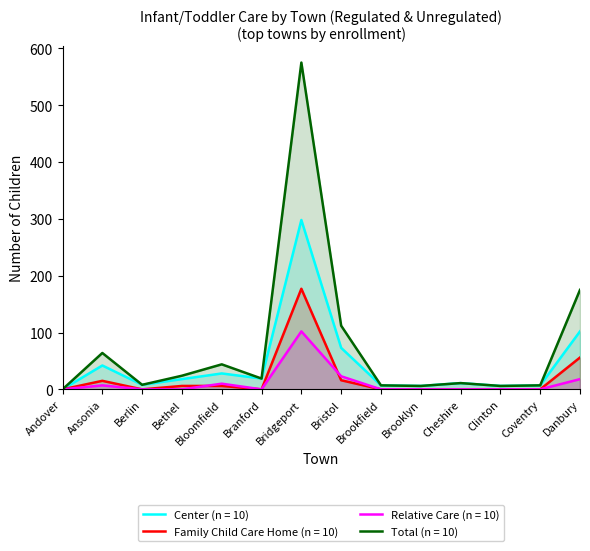

Which category has the highest value across all series?

Bridgeport